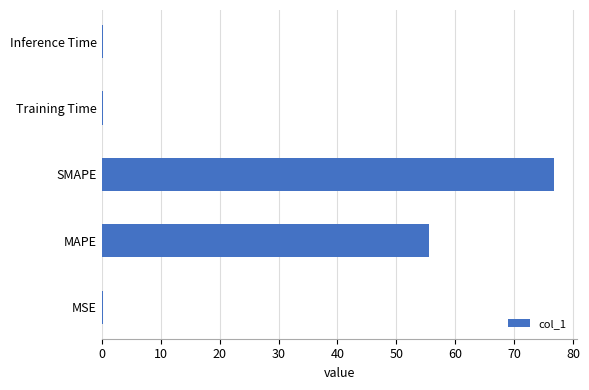

The value at MAPE is 21.2. True or false?

False